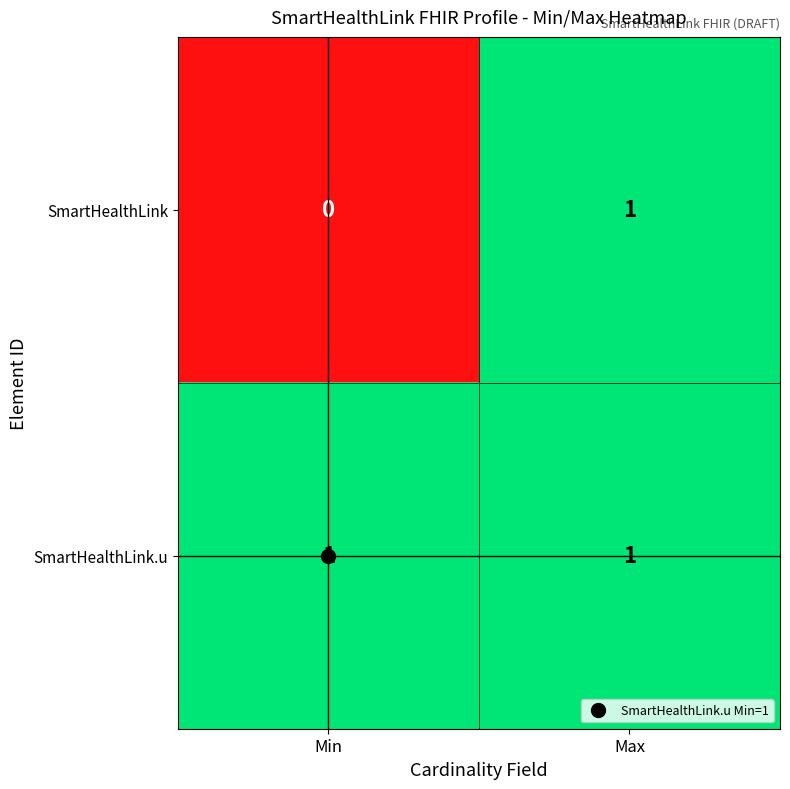

Rank the series at Min from highest to lowest value.

SmartHealthLink.u, SmartHealthLink